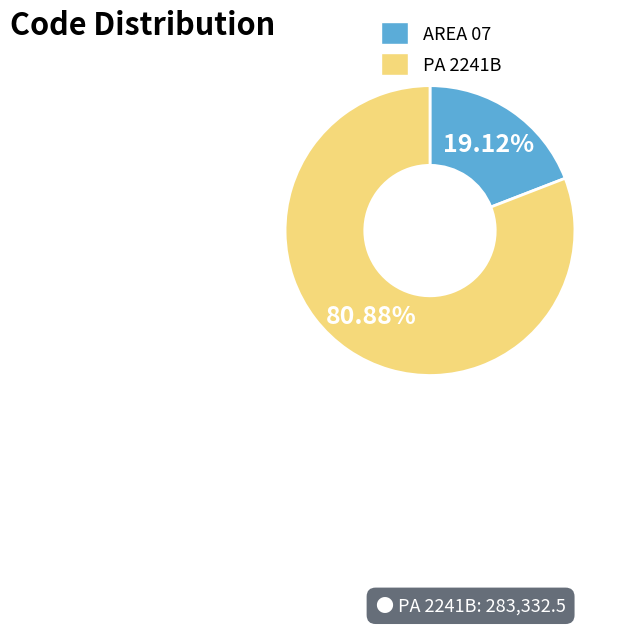

What is the largest slice in the pie chart?

PA 2241B